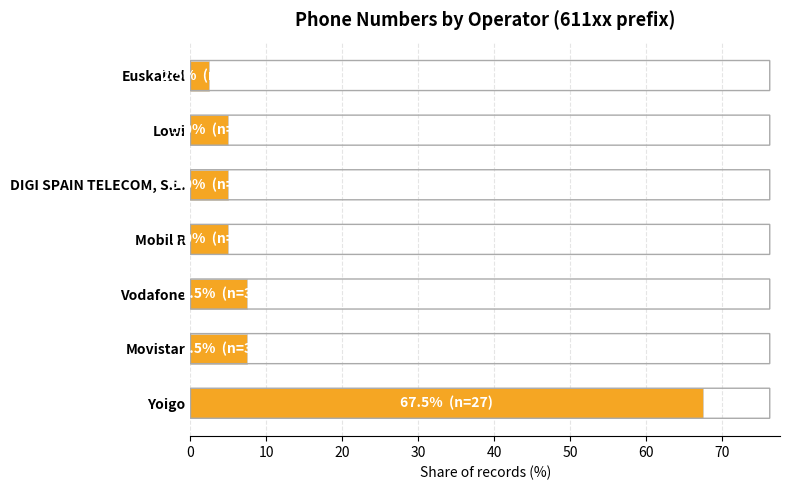

Are the bars grouped side by side (vs. stacked)?

No